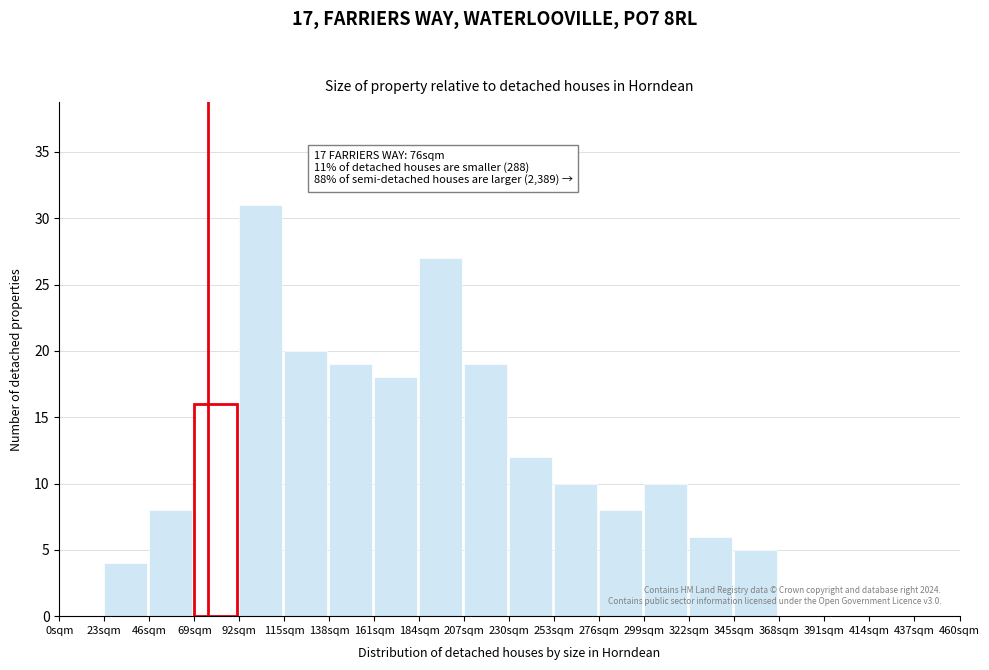

Over which range of the x-axis is the bar tallest?

92 to 115